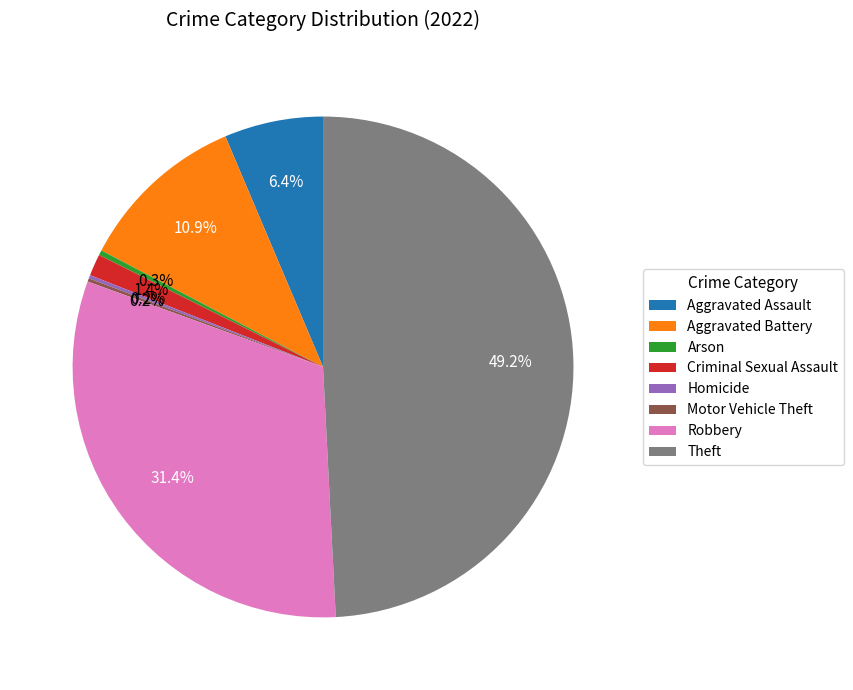

To the nearest percent, what is the difference between the largest and smallest slice percentages?

49%